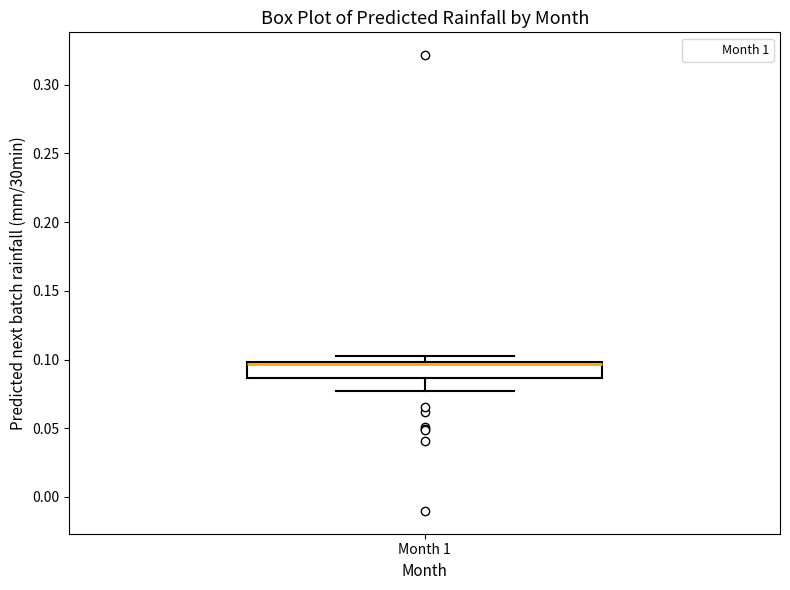

Where is the upper edge of the box for Month 1 on the y-axis? The values are not printed on the chart, so give them approximately, as read against the axis.

0.100